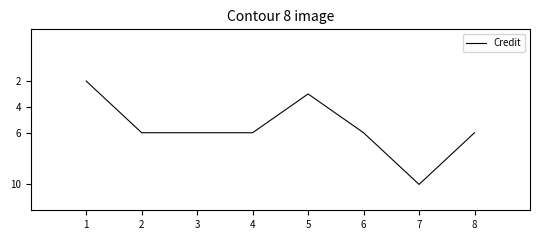

What is the change in value from 1 to 6?

+4